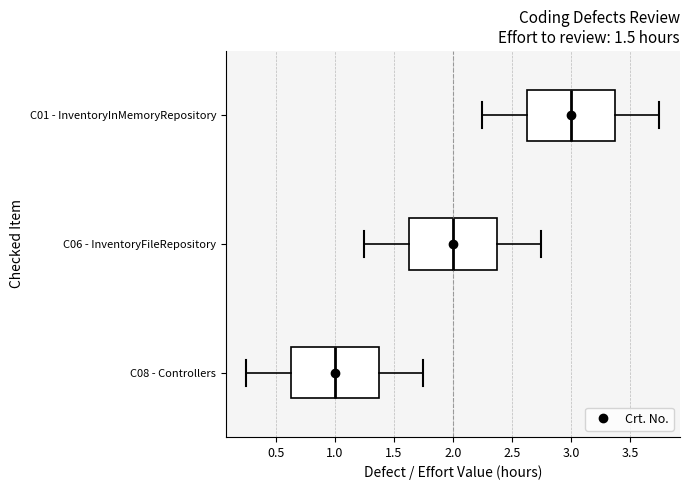

Where does the left whisker of the box for C08 - Controllers end on the x-axis? The values are not printed on the chart, so give them approximately, as read against the axis.

0.25